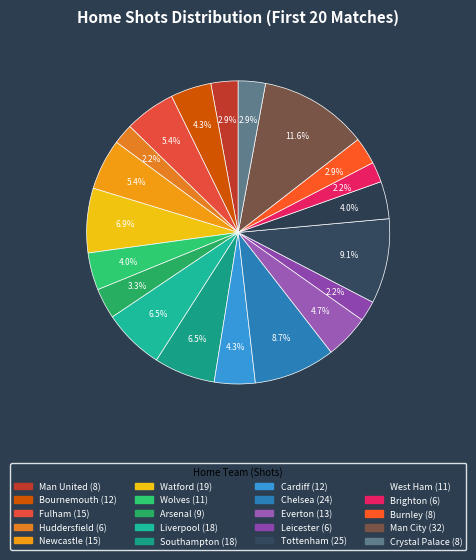

To the nearest percent, what is the difference between the largest and smallest slice percentages?

9%